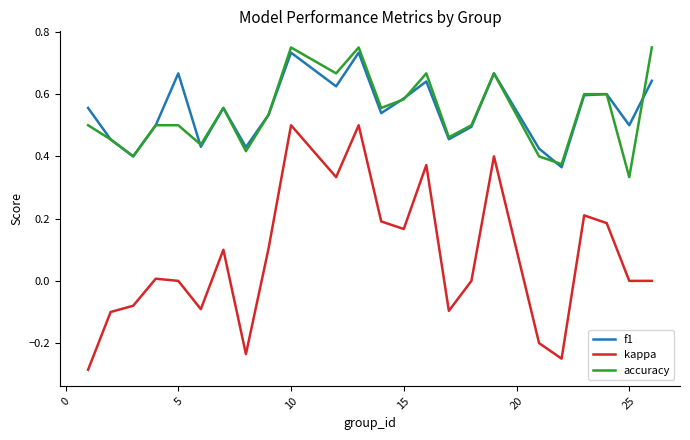

How many interior local peaks does the kappa series have?

7